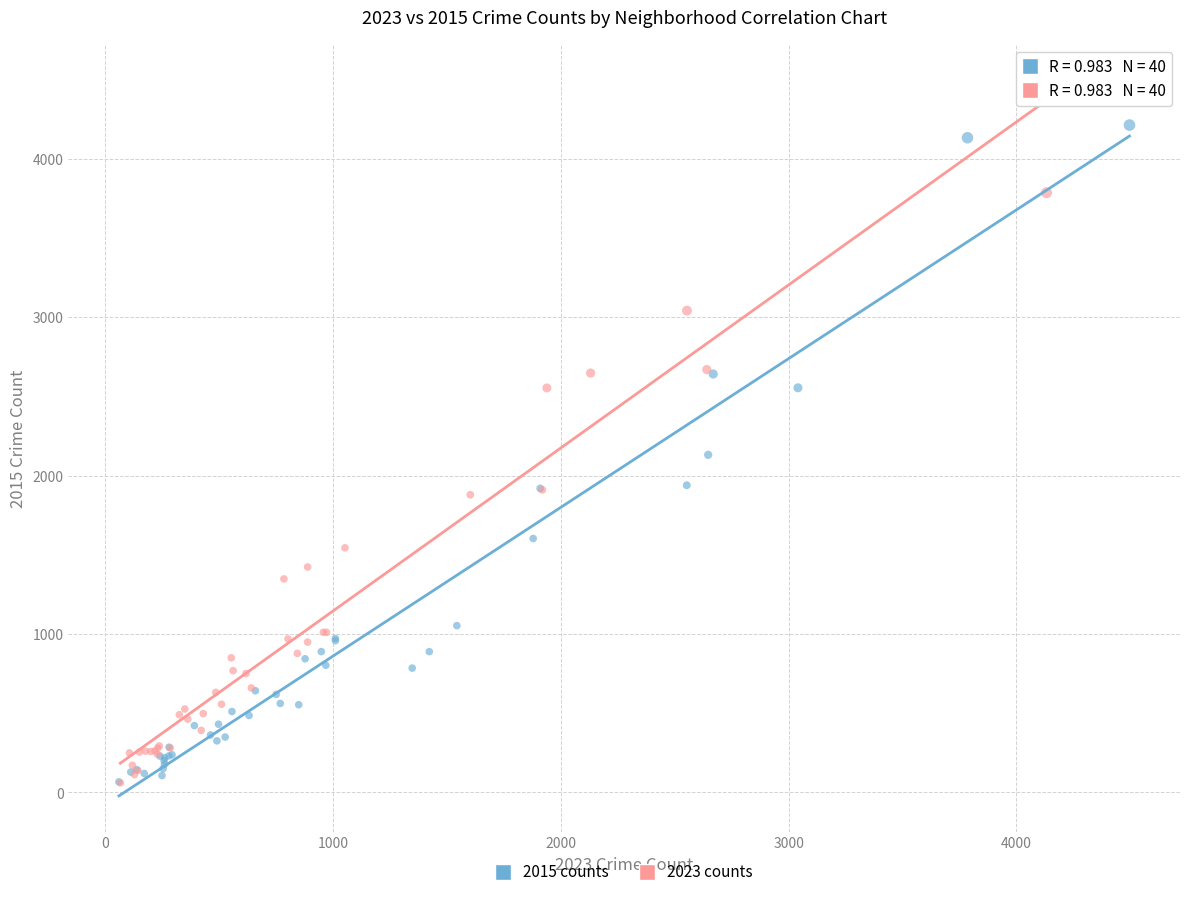

What are all the series names shown in the legend?

2015 counts, 2023 counts